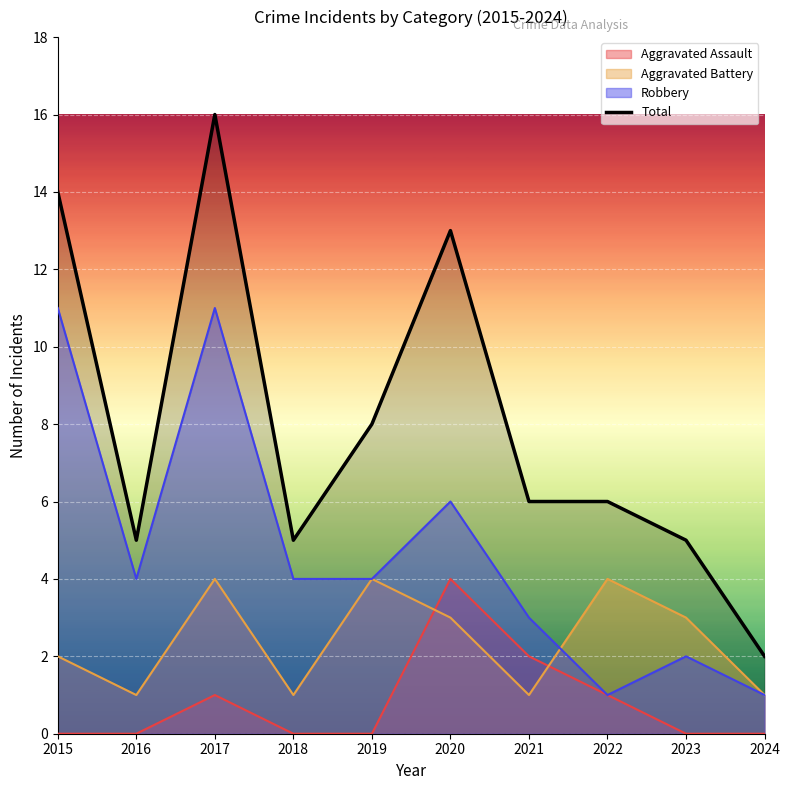

At which label does the data first exceed 6?

2015